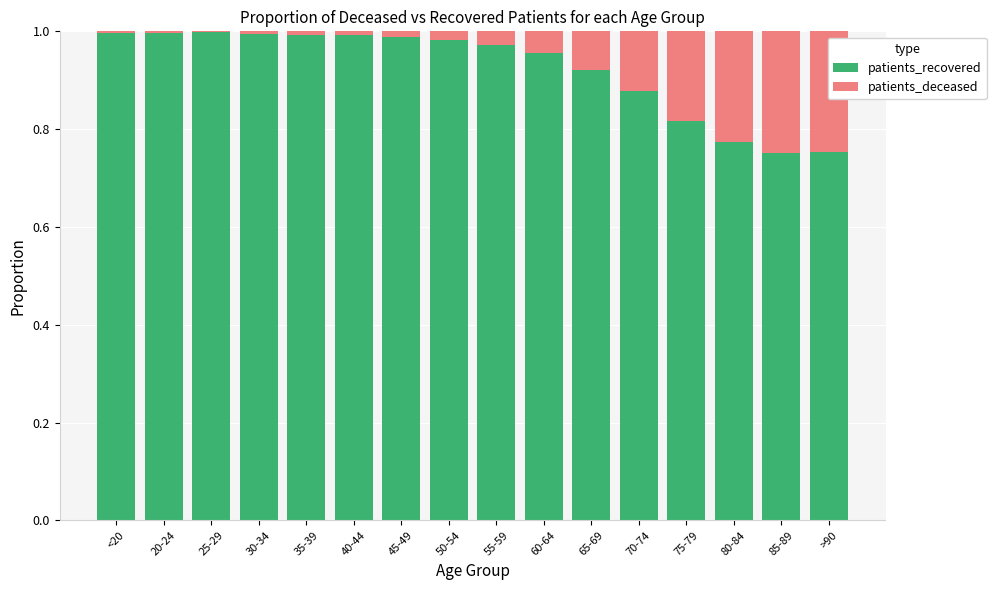

Is it true that patients_recovered equals 0.3 at 65-69?

False